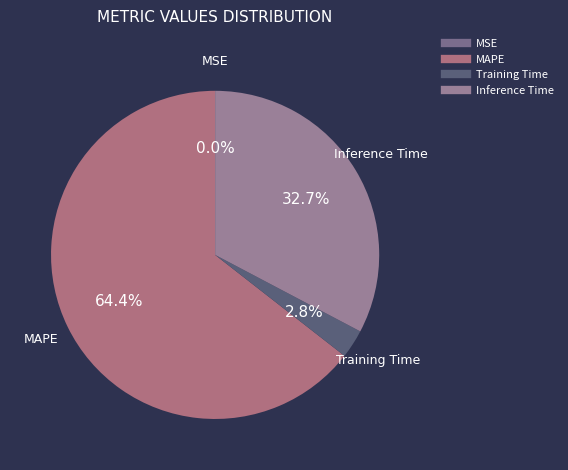

Which category has the biggest portion of the pie?

MAPE